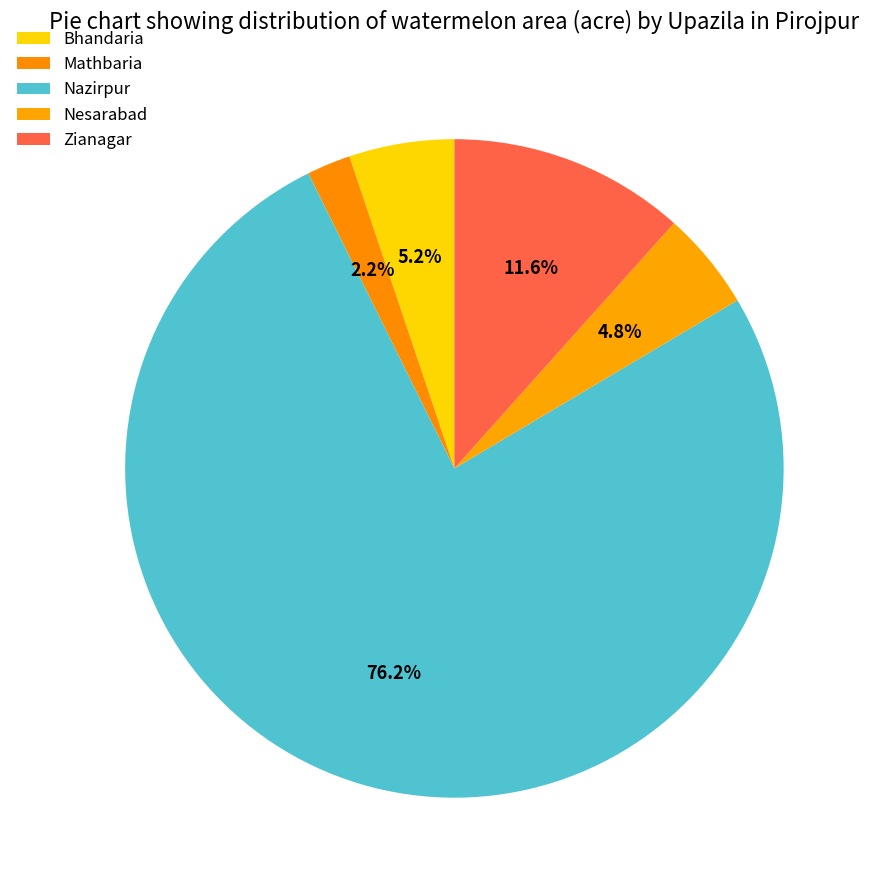

What portion of the pie excludes Nazirpur?

23.8%